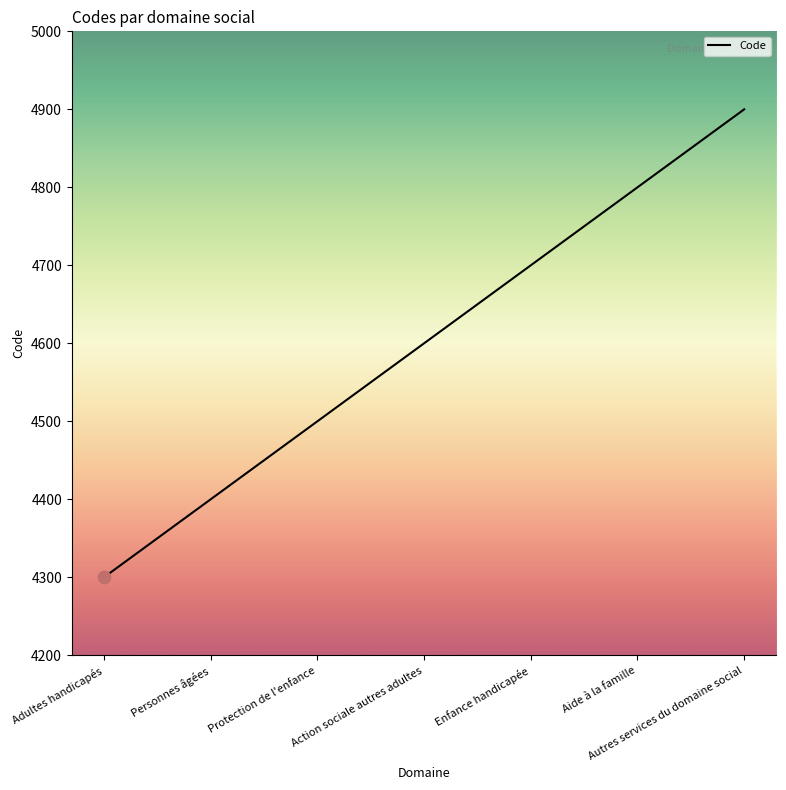

What is the minimum value shown in the chart?

4300.0